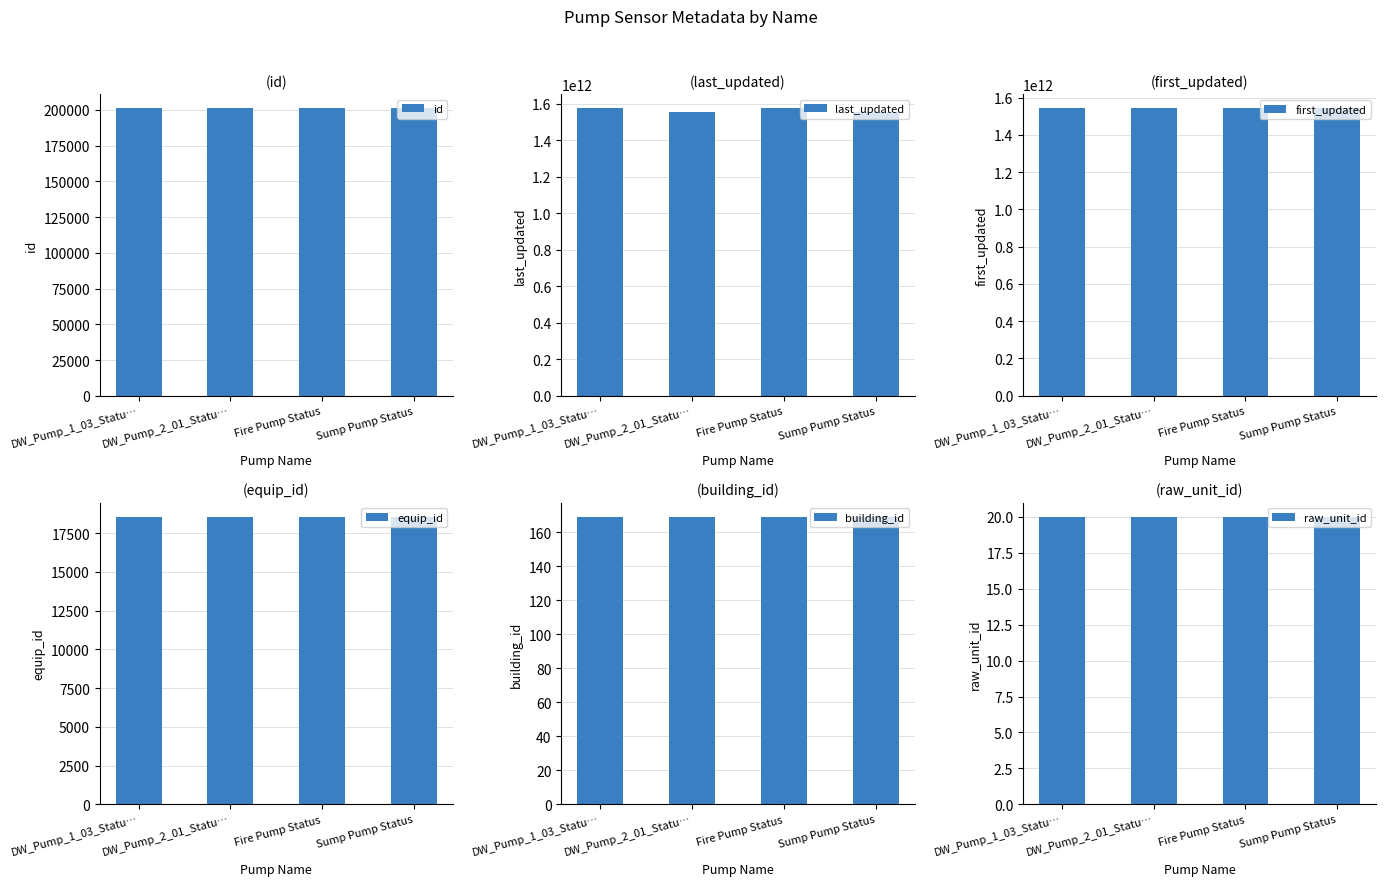

At which label is first_updated closest to 1542346667000?

DW_Pump_1_03_Statu…